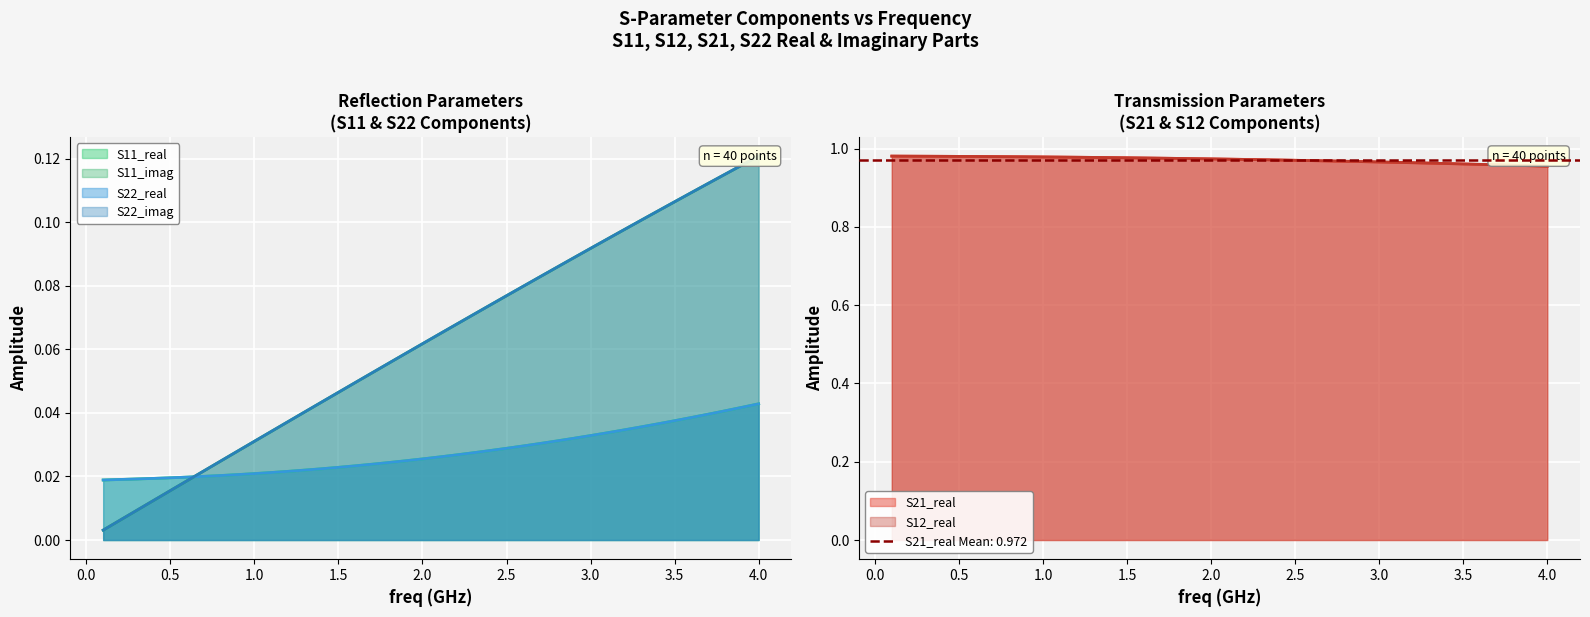

What are all the series names shown in the legend?

S11_real, S11_imag, S21_real, S12_real, S22_real, S22_imag